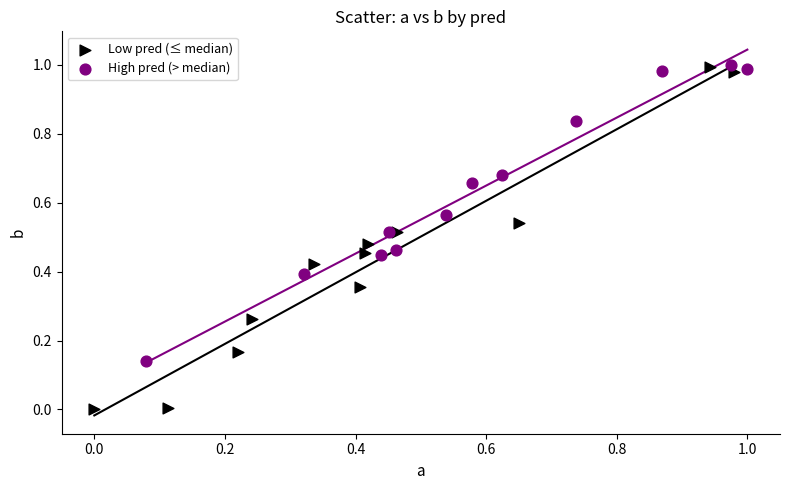

Which series has the largest Y range (max minus min)?

Low pred (≤ median)